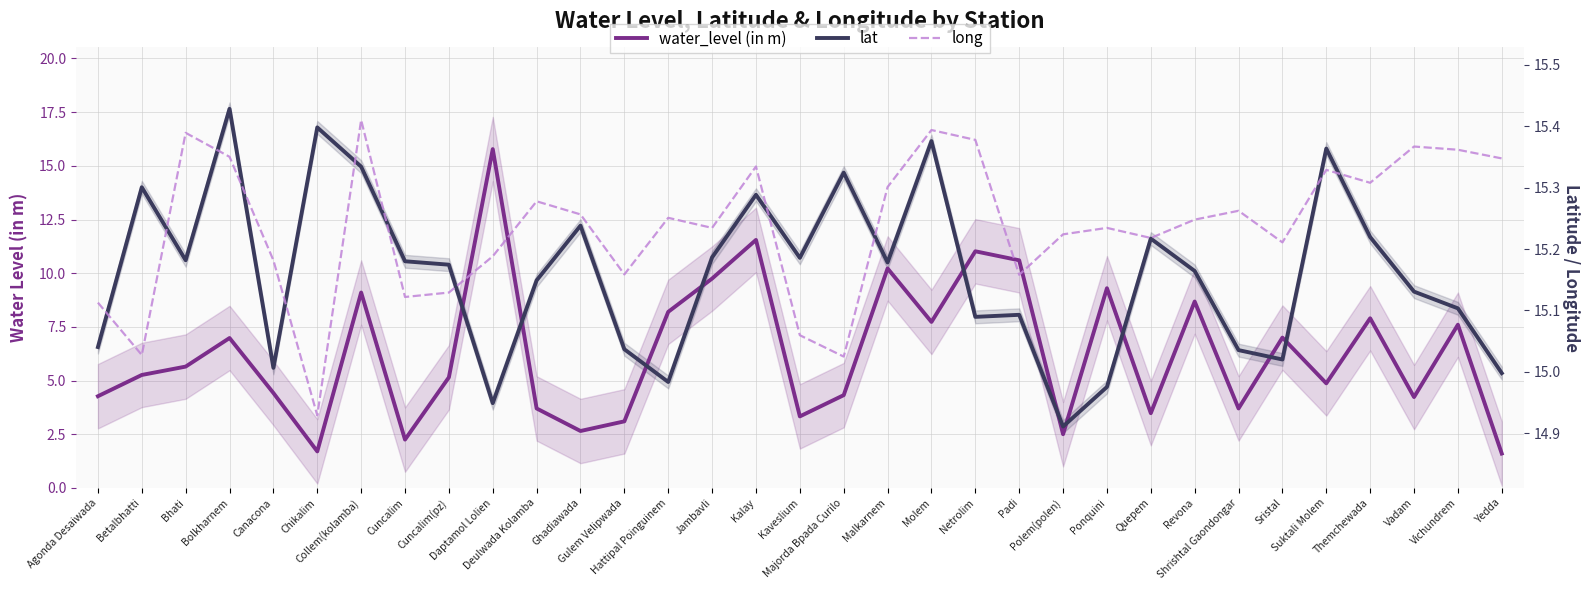

Reading left to right, transcribe all the data shown in this chart.

water_level (in m): 4.3	5.3	5.7	7.0	4.4	1.7	9.1	2.2	5.2	15.8	3.7	2.6	3.1	8.2	9.8	11.6	3.3	4.3	10.2	7.7	11.0	10.6	2.5	9.3	3.5	8.7	3.7	7.0	4.9	7.9	4.2	7.6	1.6
lat: 6.6	14.0	10.6	17.7	5.6	16.8	15.0	10.6	10.4	3.9	9.7	12.2	6.5	4.9	10.7	13.7	10.7	14.7	10.5	16.2	8.0	8.1	2.9	4.7	11.6	10.1	6.4	6.0	15.8	11.7	9.1	8.4	5.3
long: 8.6	6.2	16.5	15.4	10.6	3.4	17.1	8.9	9.1	10.8	13.3	12.7	9.9	12.6	12.1	15.0	7.1	6.1	14.0	16.7	16.2	9.9	11.8	12.1	11.6	12.5	12.9	11.4	14.8	14.2	15.9	15.7	15.3